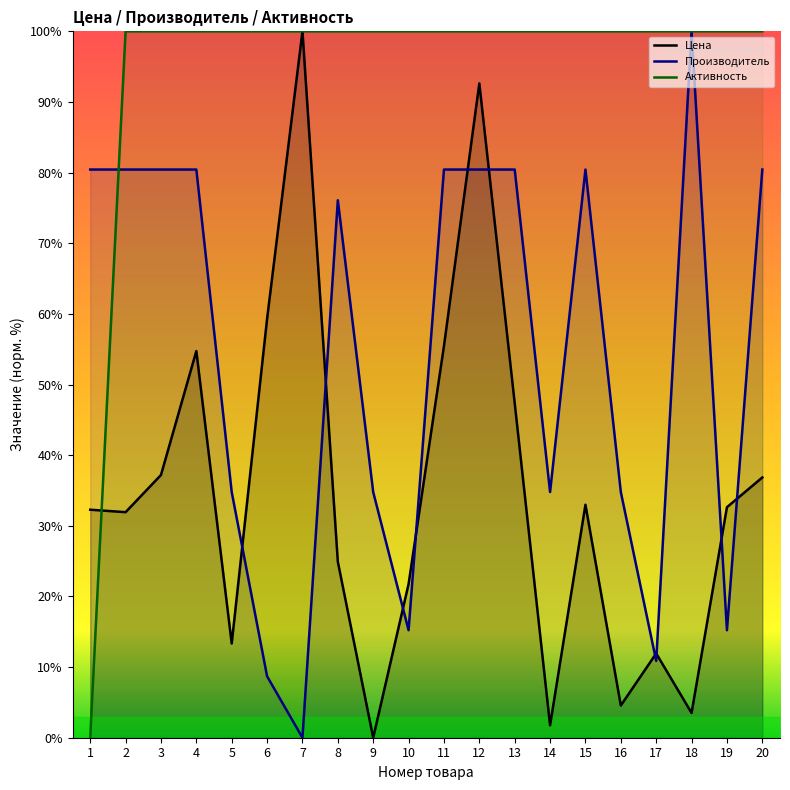

Which series has the largest total across all categories?

Активность